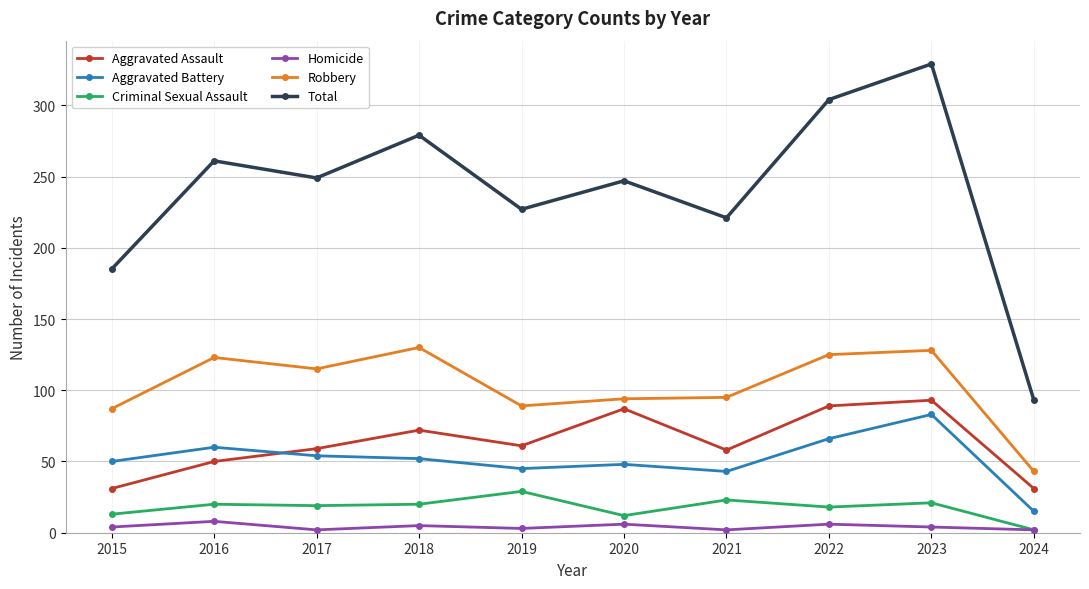

Rank the series at 2021 from lowest to highest value.

Homicide, Criminal Sexual Assault, Aggravated Battery, Aggravated Assault, Robbery, Total